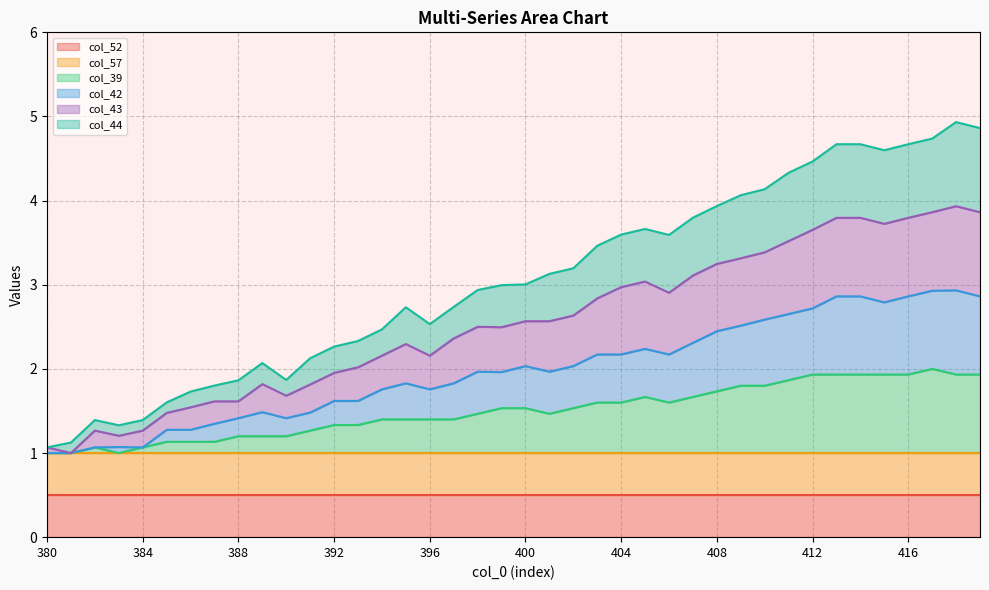

What is the value of the col_42 point at the 34th from the left?

2.9